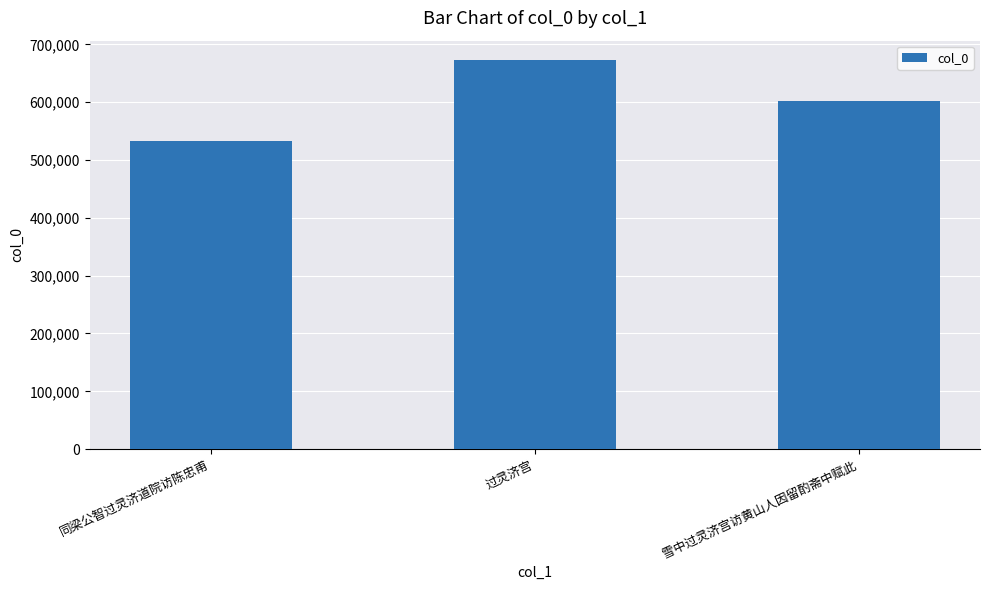

What is the label of the 3rd bar from the left?

雪中过灵济宫访黄山人因留酌斋中赋此